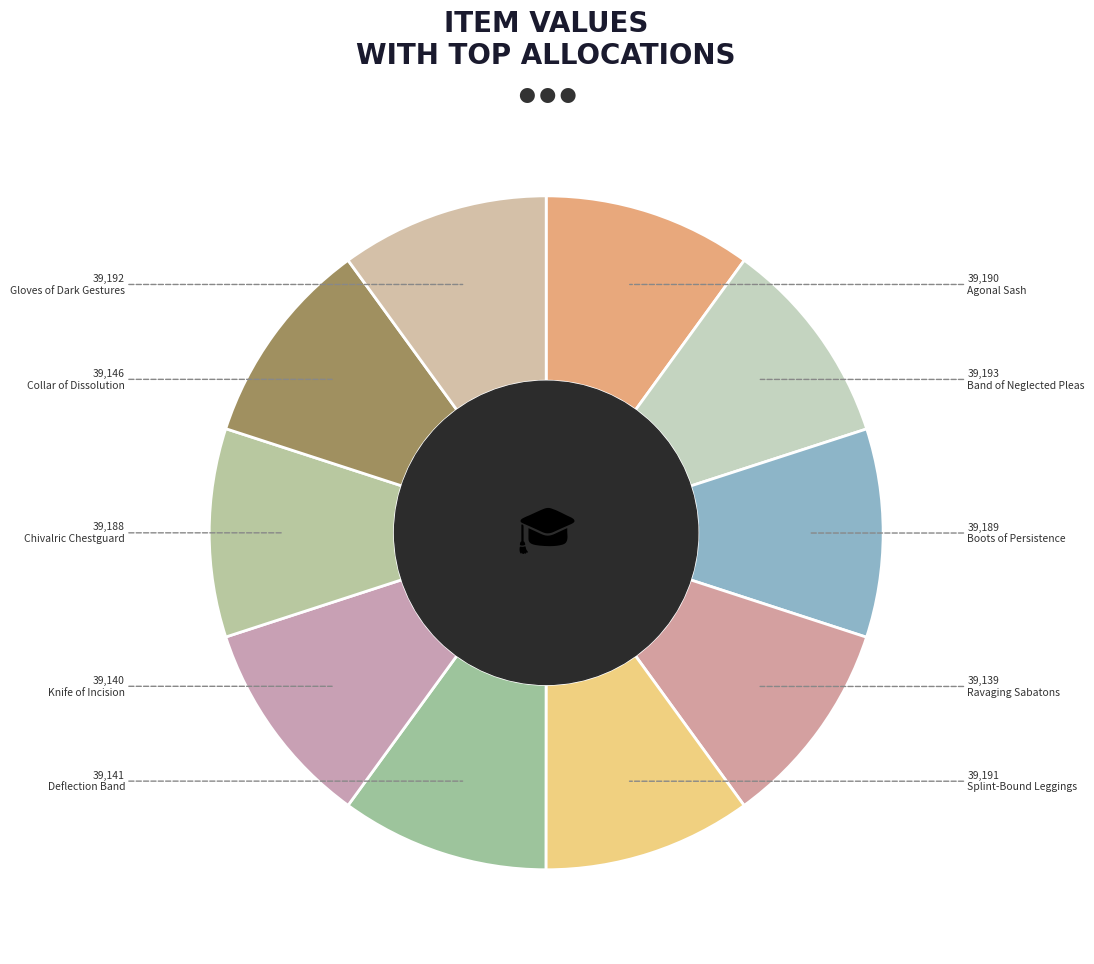

Rank the categories by value from highest to lowest.

Band of Neglected Pleas, Gloves of Dark Gestures, Splint-Bound Leggings, Agonal Sash, Boots of Persistence, Chivalric Chestguard, Collar of Dissolution, Deflection Band, Knife of Incision, Ravaging Sabatons